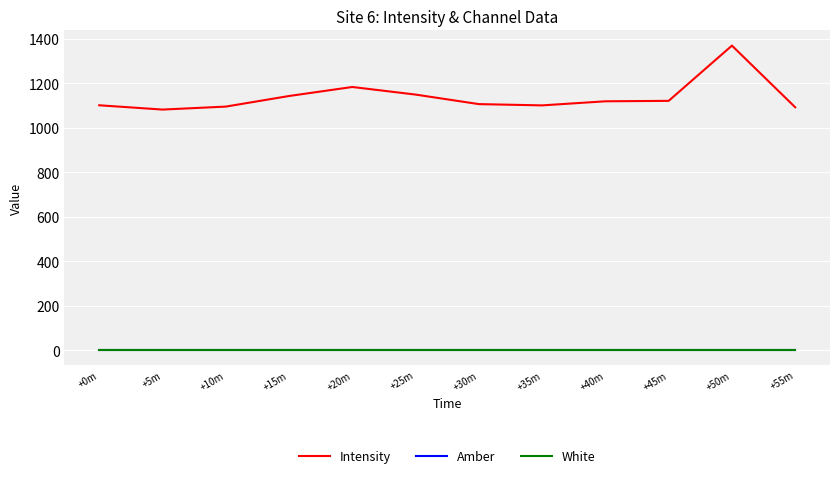

True or false: Intensity and Amber intersect in this chart.

False